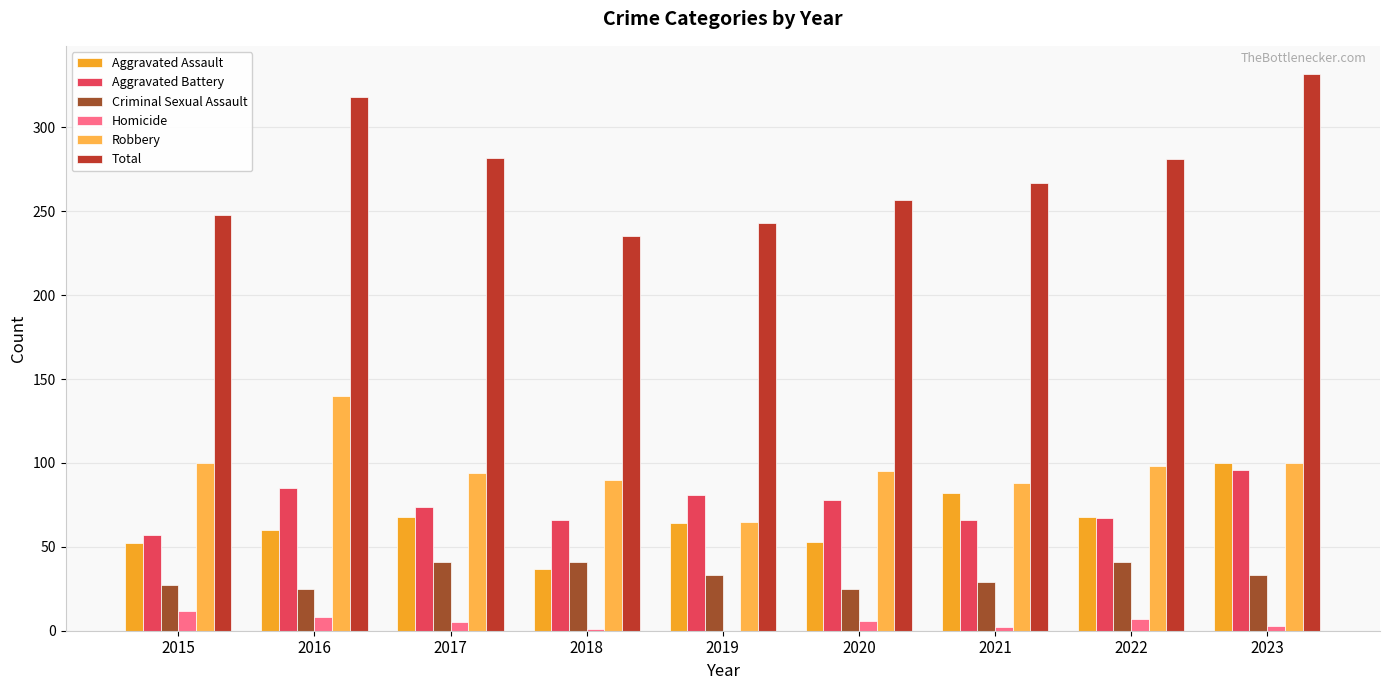

The value of Total at 2020 is 396. True or false?

False